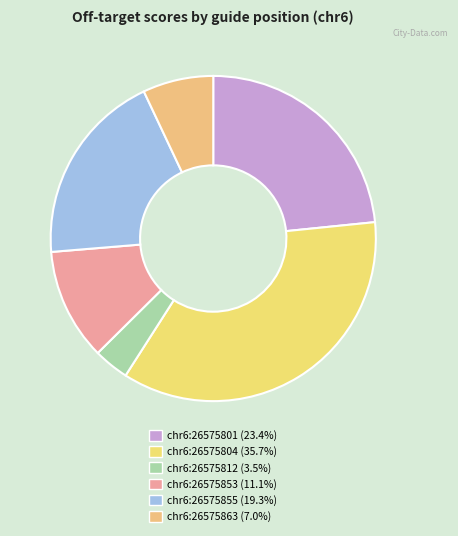

Do chr6:26575804 and chr6:26575801 together represent more than half of the pie?

Yes